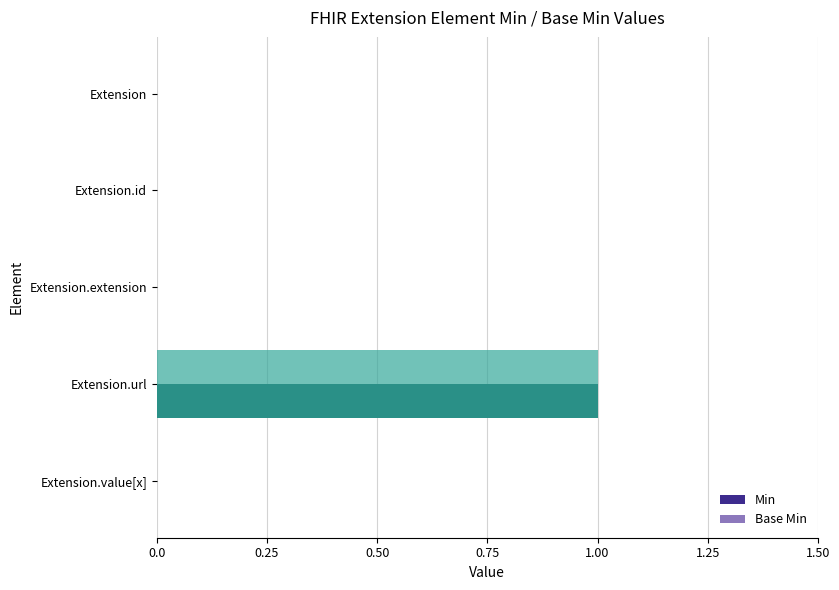

How many data points does each series have?

5